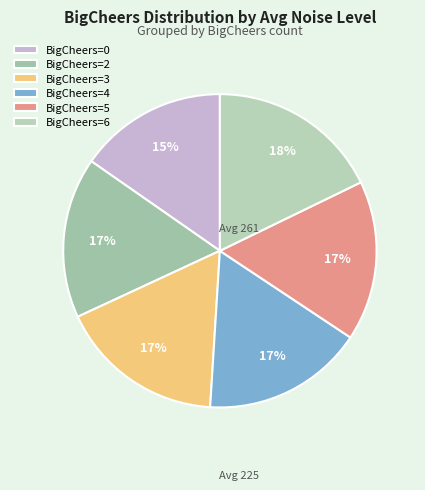

Count the number of slices in the pie.

6